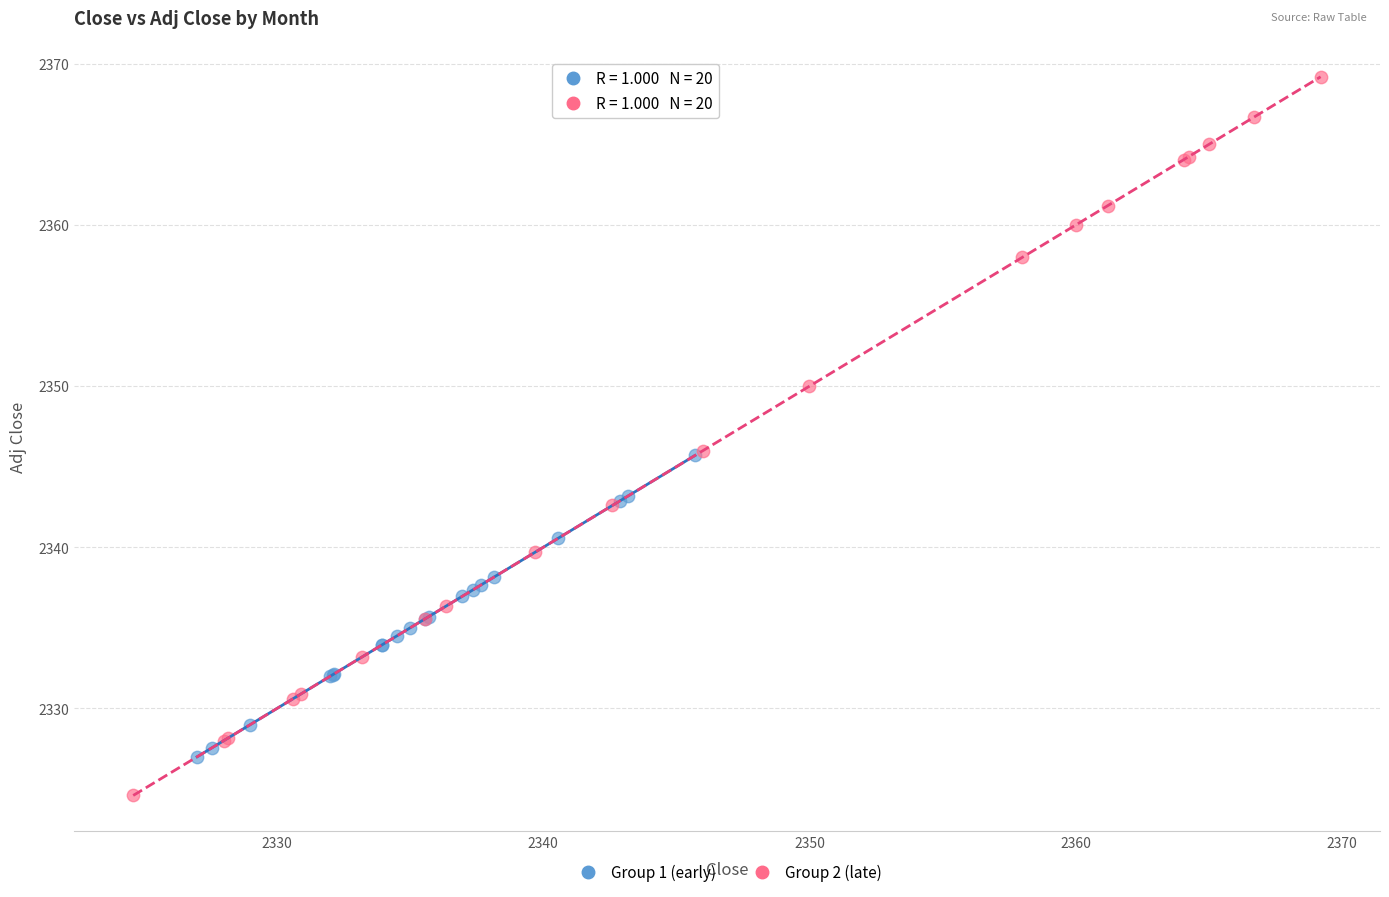

Which series has the largest Y range (max minus min)?

Group 2 (late)